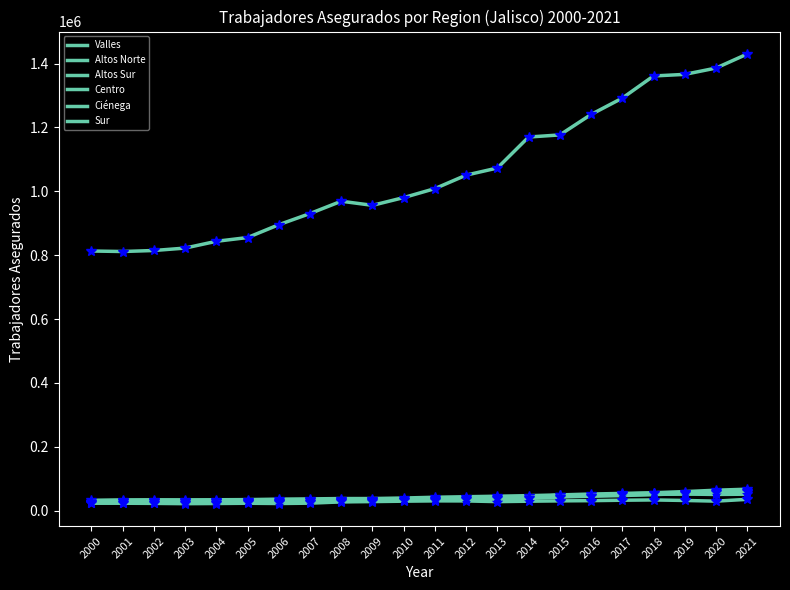

Is this an area chart (filled region under the line)?

No